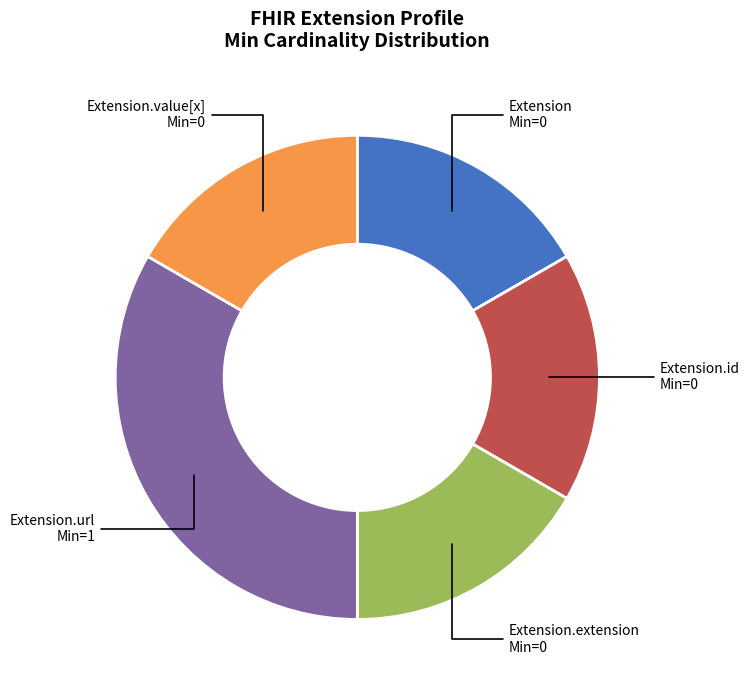

Is there a majority slice in this chart?

No